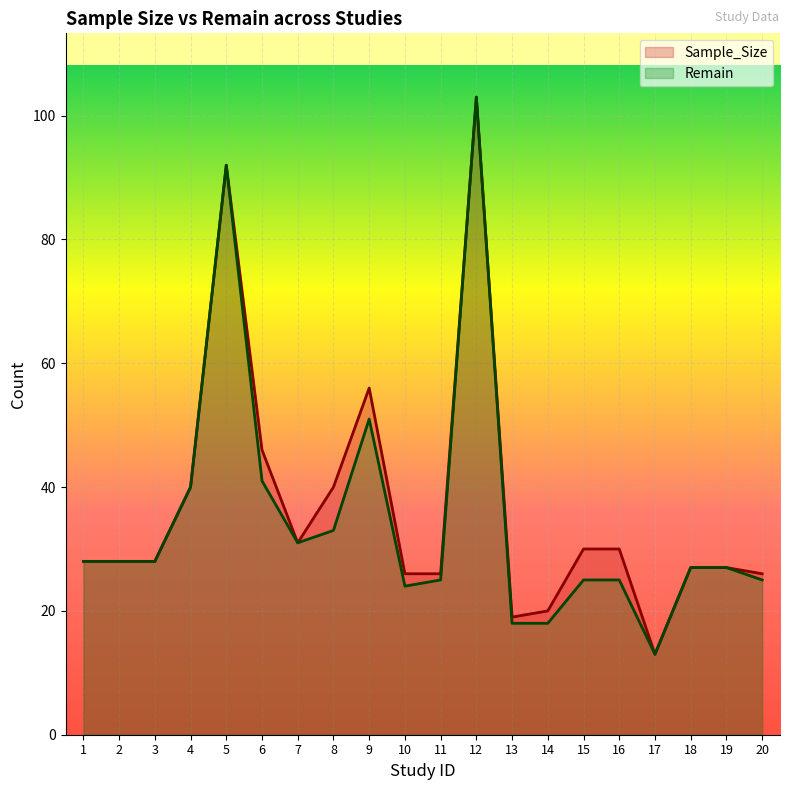

At which label does Sample_Size reach its peak?

12